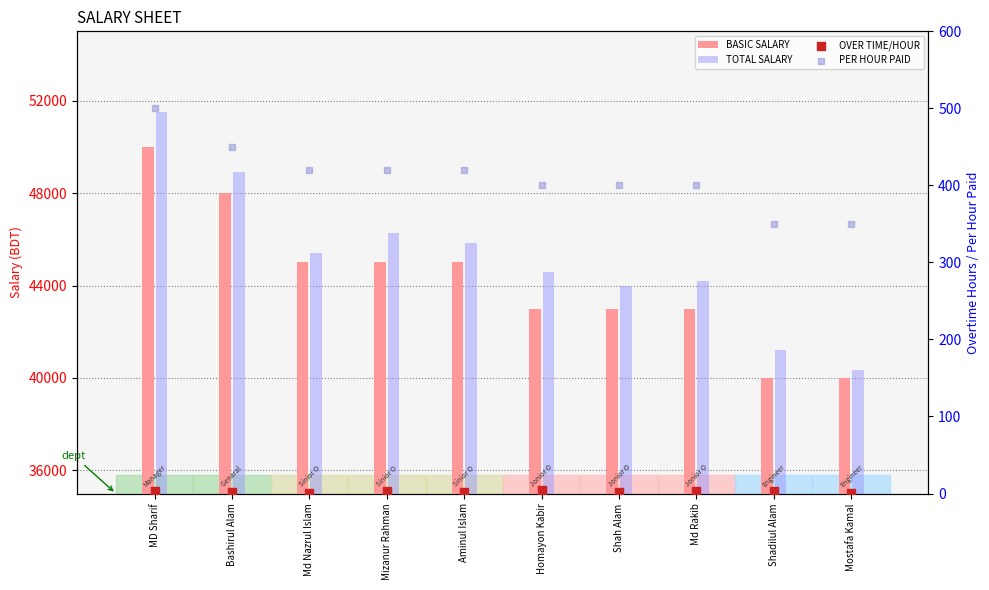

Which series contains the lowest Y value?

OVER TIME/HOUR